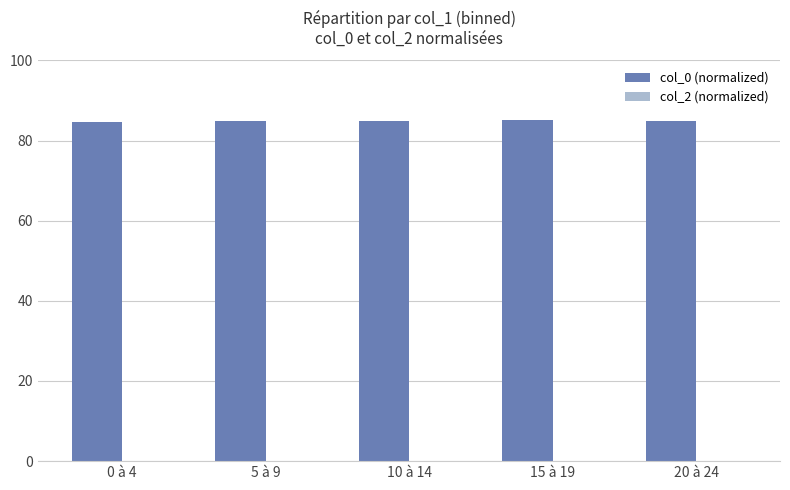

The value at 20 à 24 is 34.9. True or false?

False